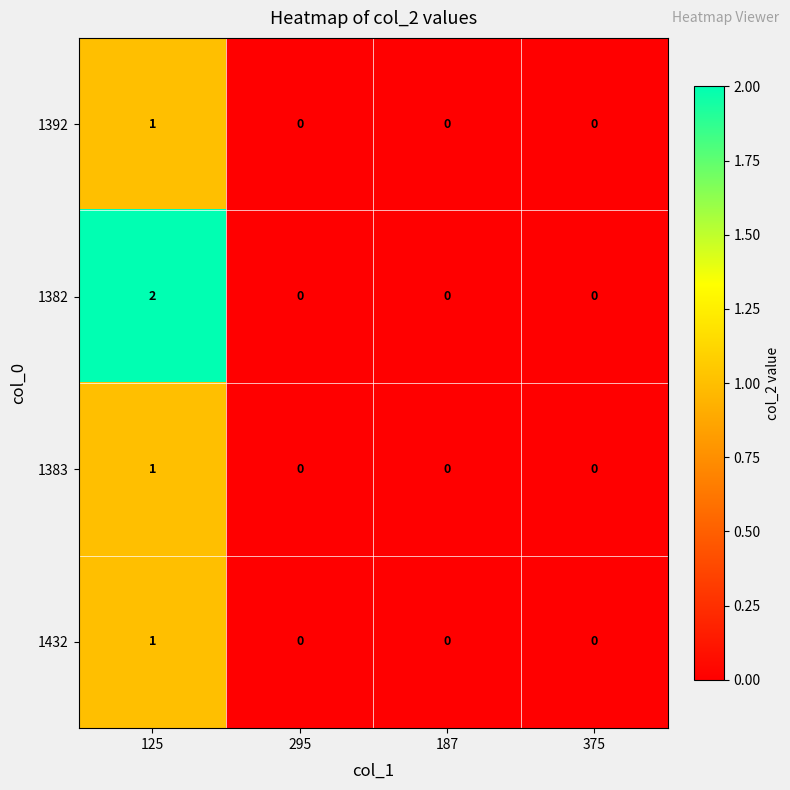

True or false: 1383 has a value of 0 at 375.

True